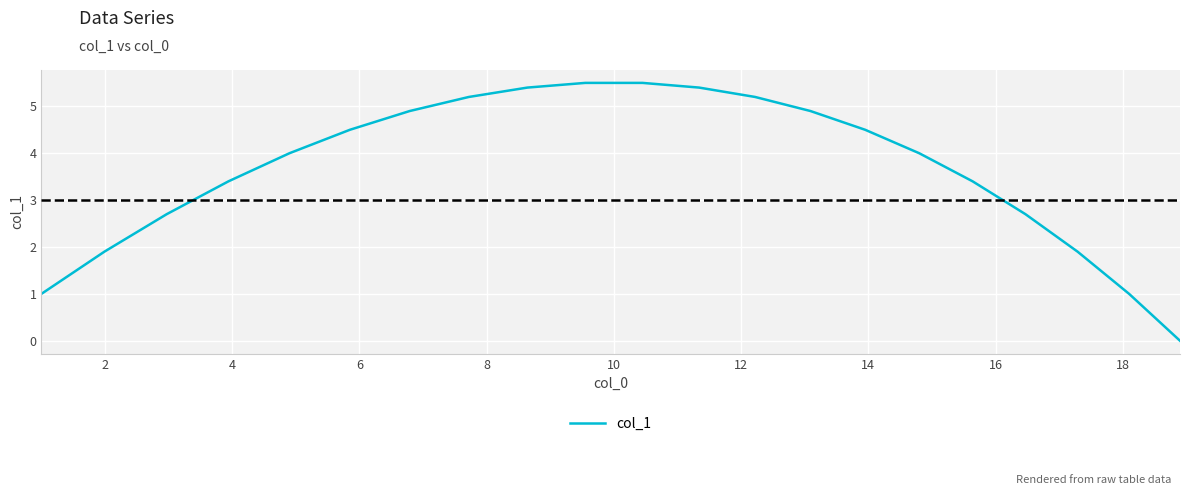

What is the greatest value displayed?

5.5